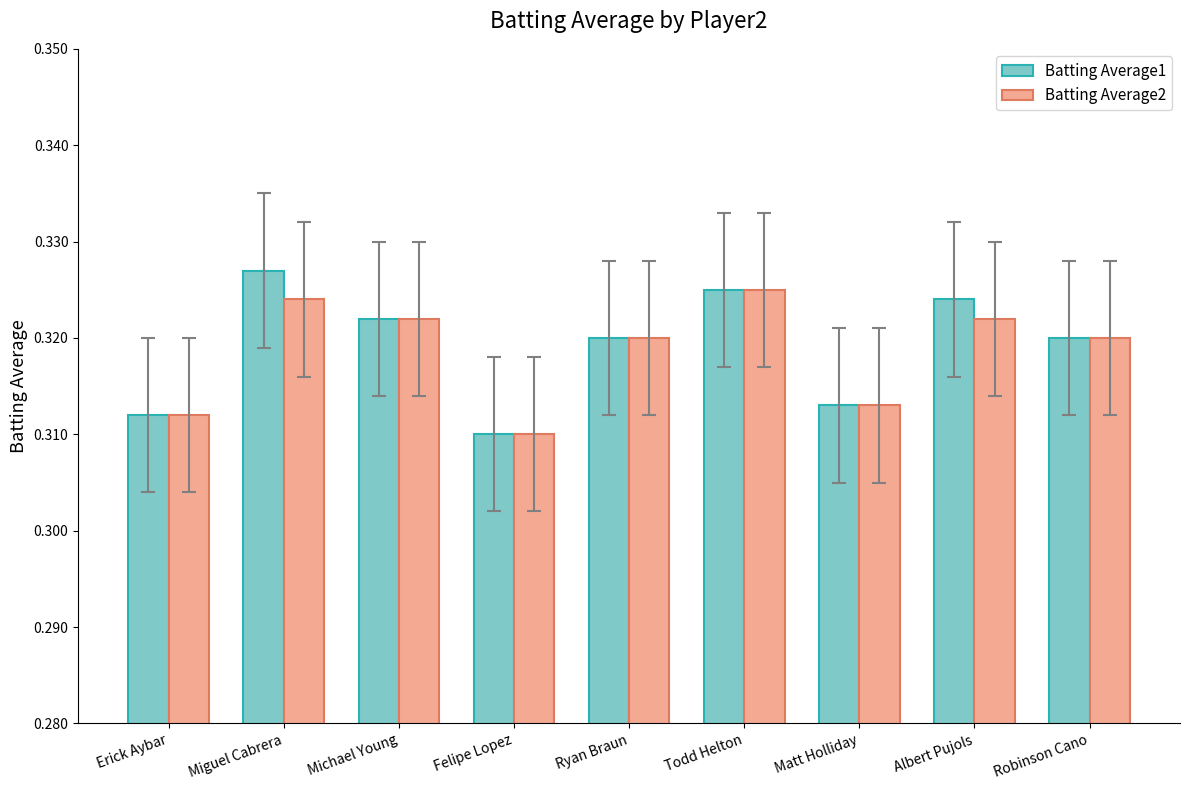

Is the value of Batting Average2 at Ryan Braun greater than the value of Batting Average1 at Miguel Cabrera?

No